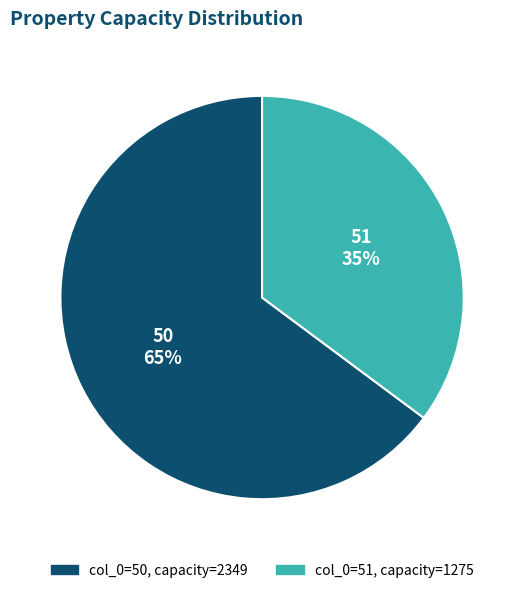

The 50 slice represents 65% of the pie. True or false?

True